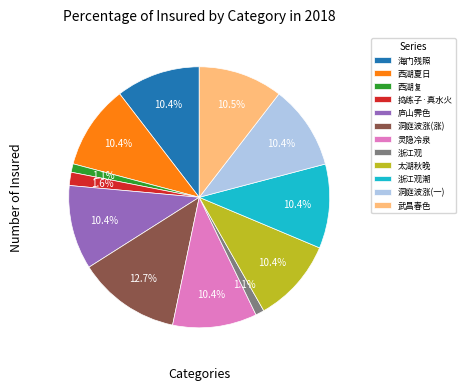

Which has a higher value, 西湖复 or 武昌春色?

武昌春色